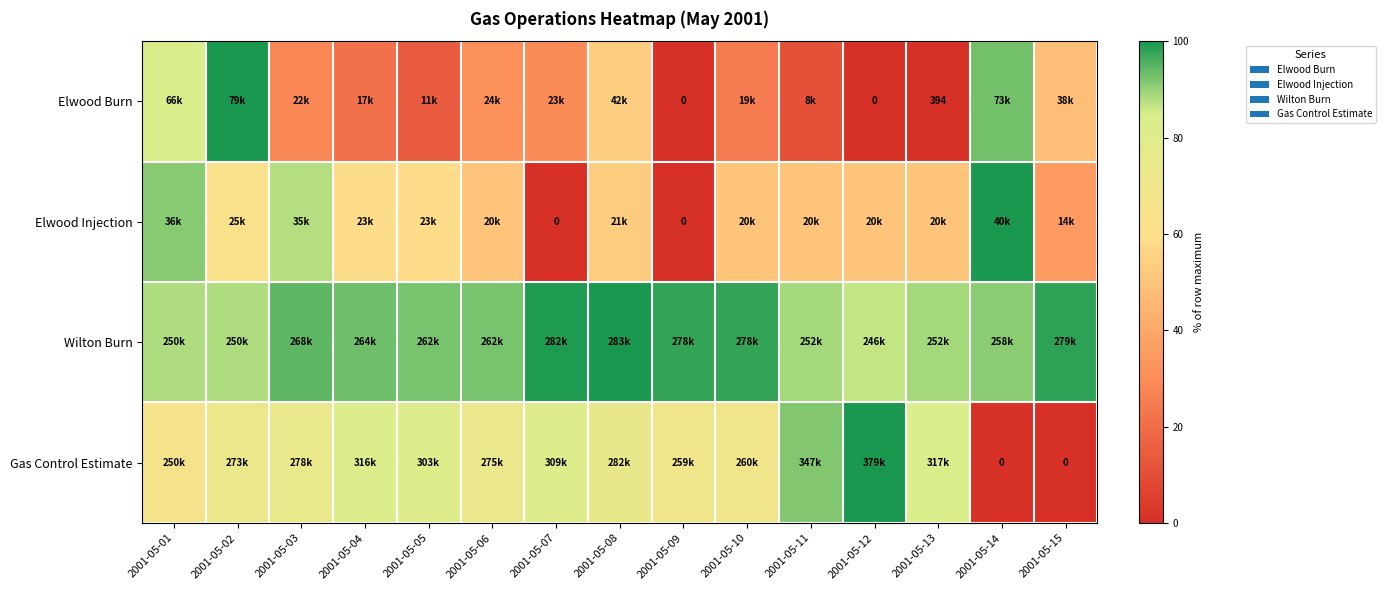

Is it true that Wilton Burn equals 99.4 at 2001-05-07?

True